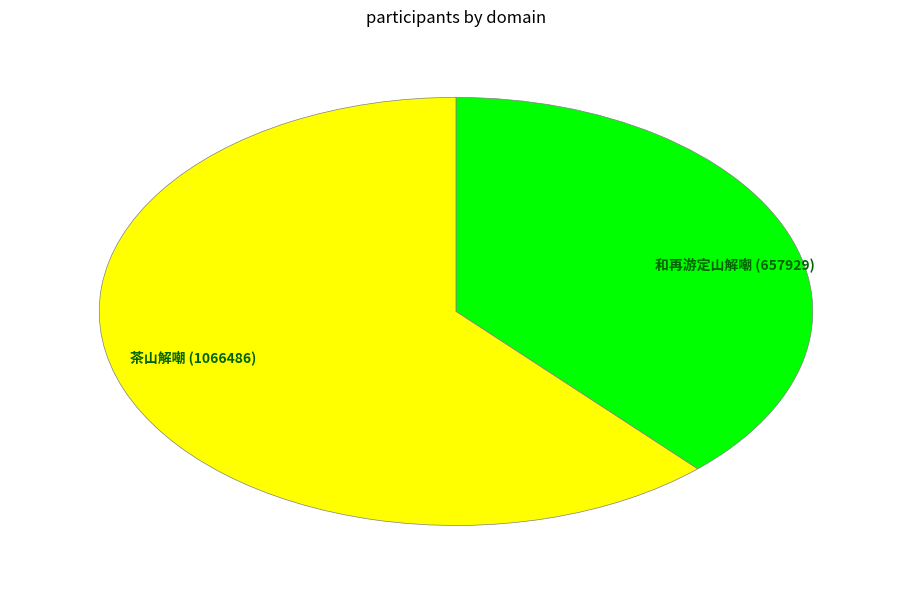

Is the sum of 茶山解嘲 and 和再游定山解嘲 greater than half?

Yes